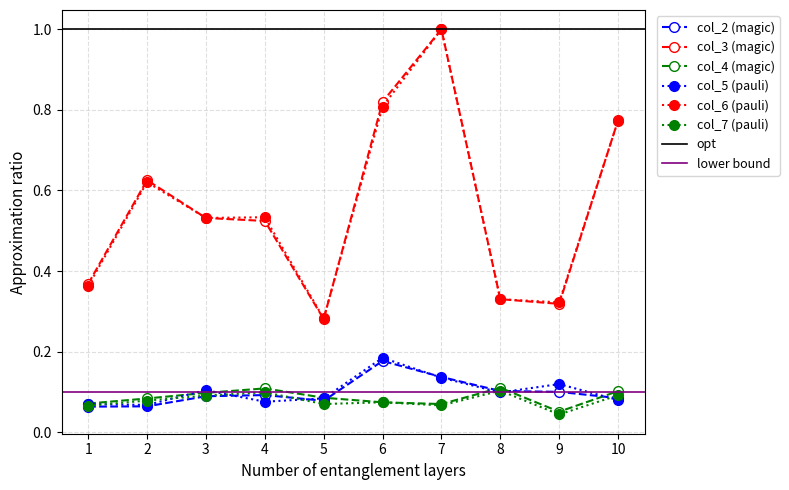

True or false: col_4 and col_6 cross at least once.

False